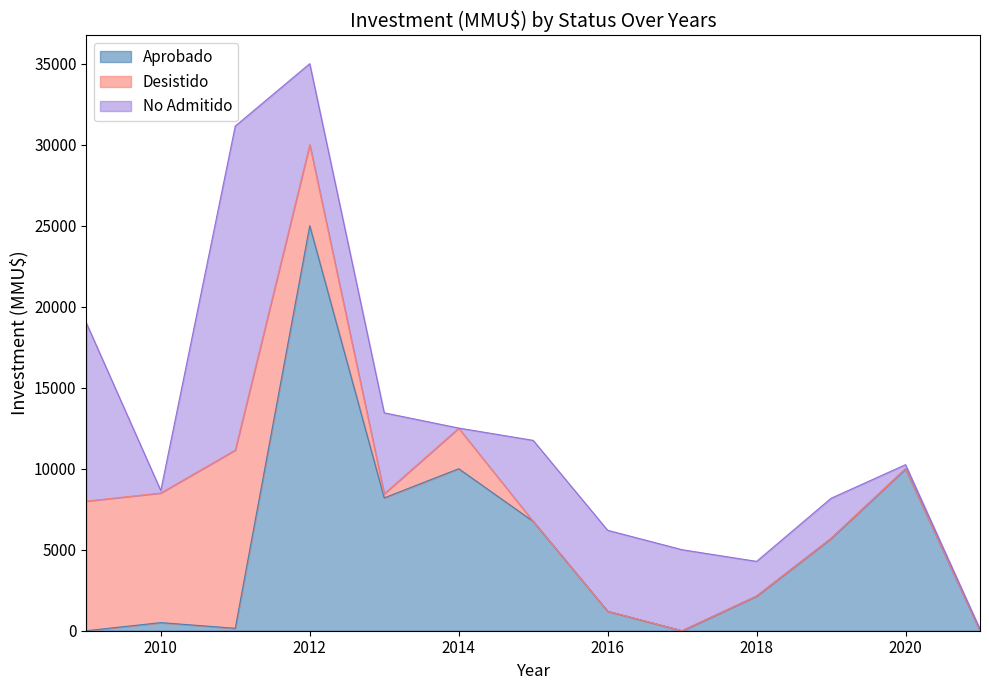

The value of Desistido at 2010 is 14035. True or false?

False